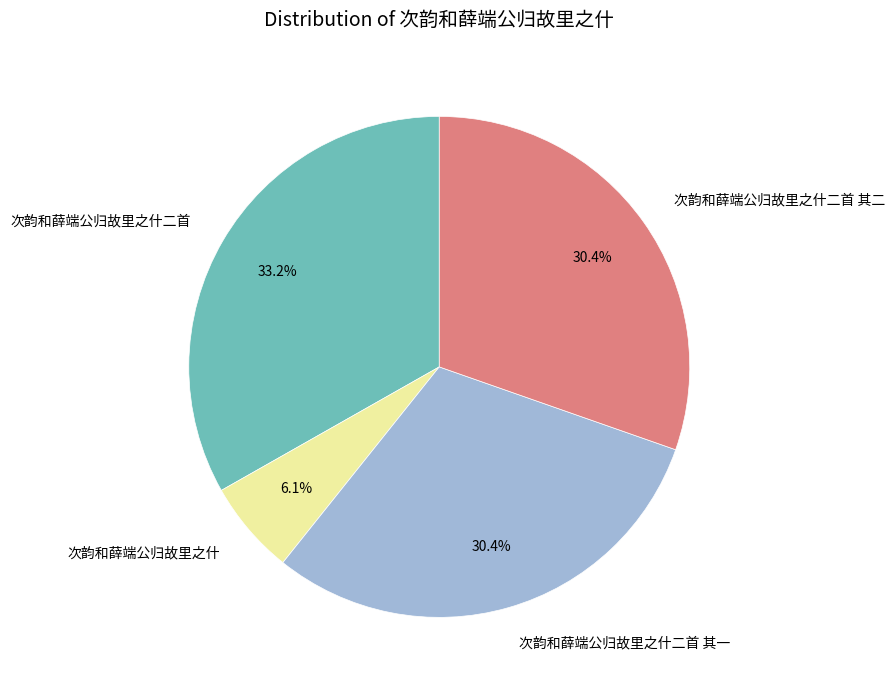

To the nearest percent, what is the difference between the largest and smallest slice percentages?

27%